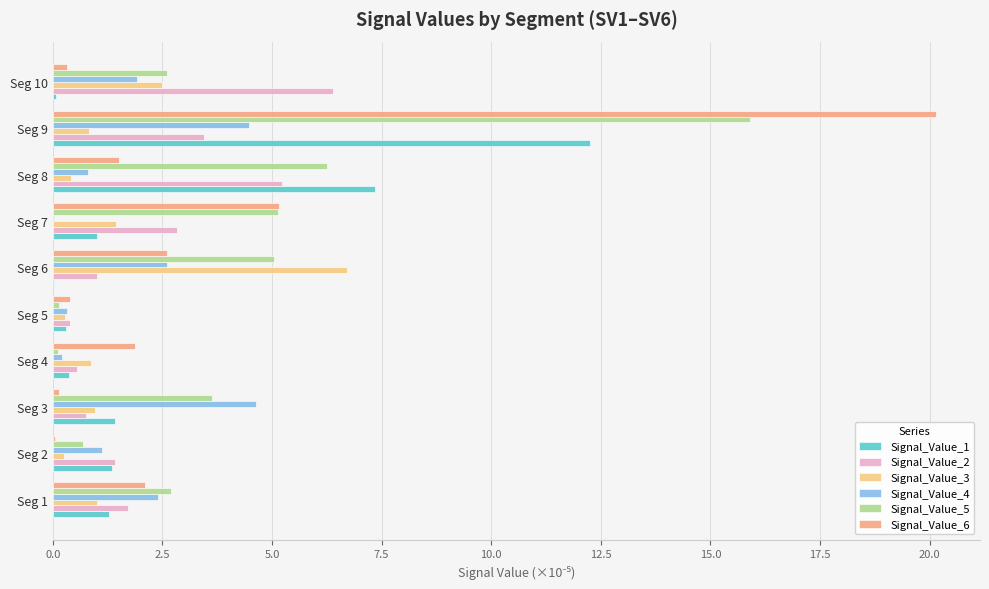

Which category has the highest value in the Signal_Value_5 series?

Seg 9